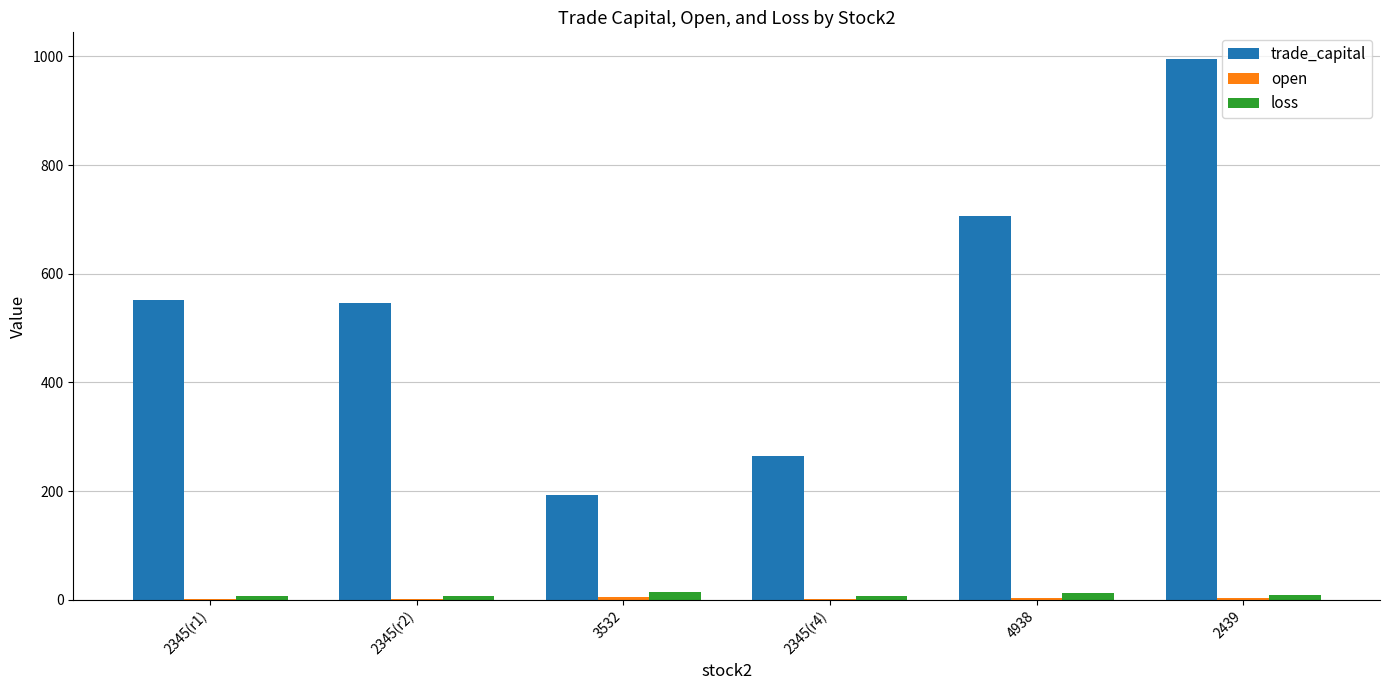

Which series has the widest spread of values?

trade_capital